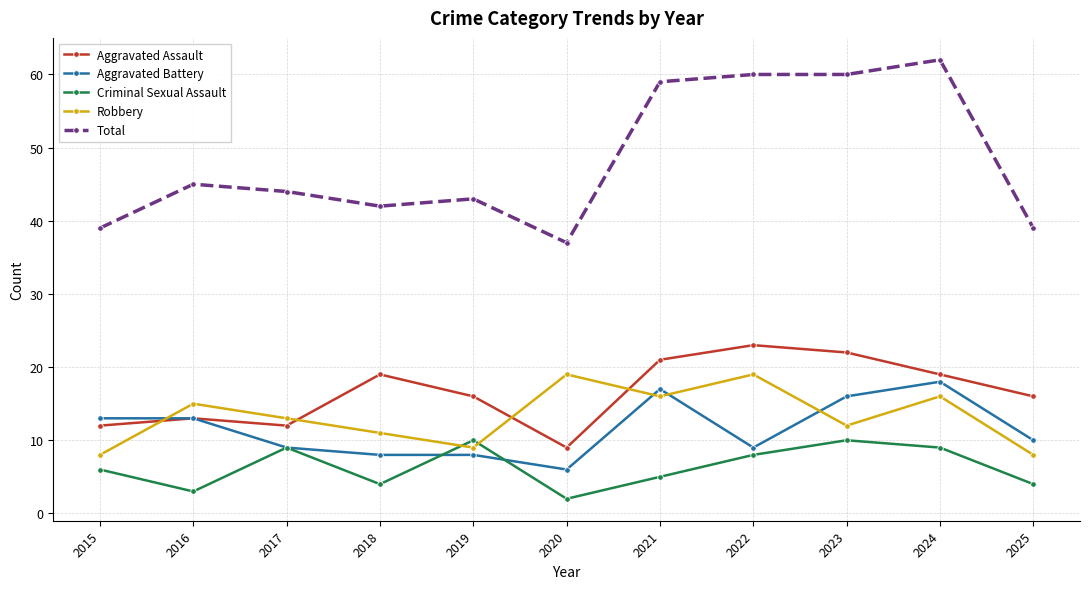

What is the difference between the Criminal Sexual Assault values at 2023 and 2021?

5